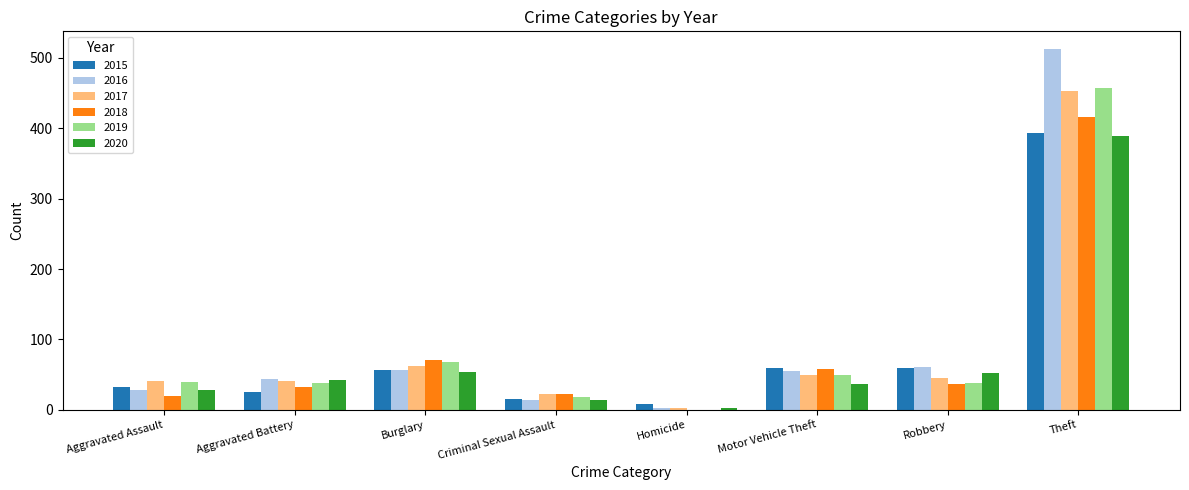

Which series has the widest spread of values?

2016